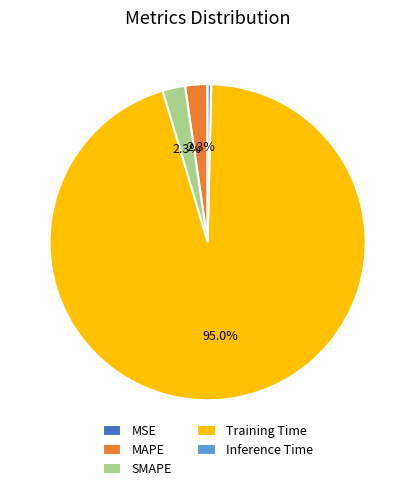

Do Training Time and Inference Time together represent more than half of the pie?

Yes